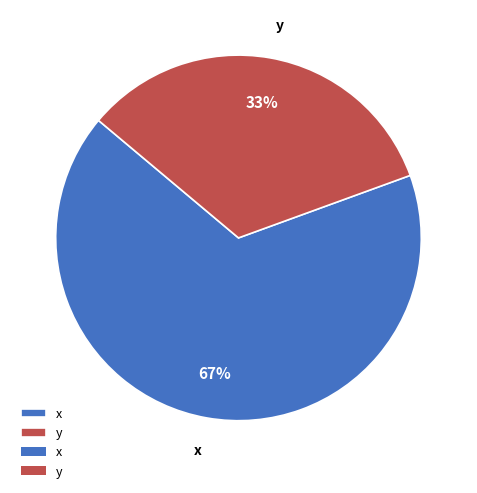

To the nearest percent, what is the combined percentage of y and x?

100%